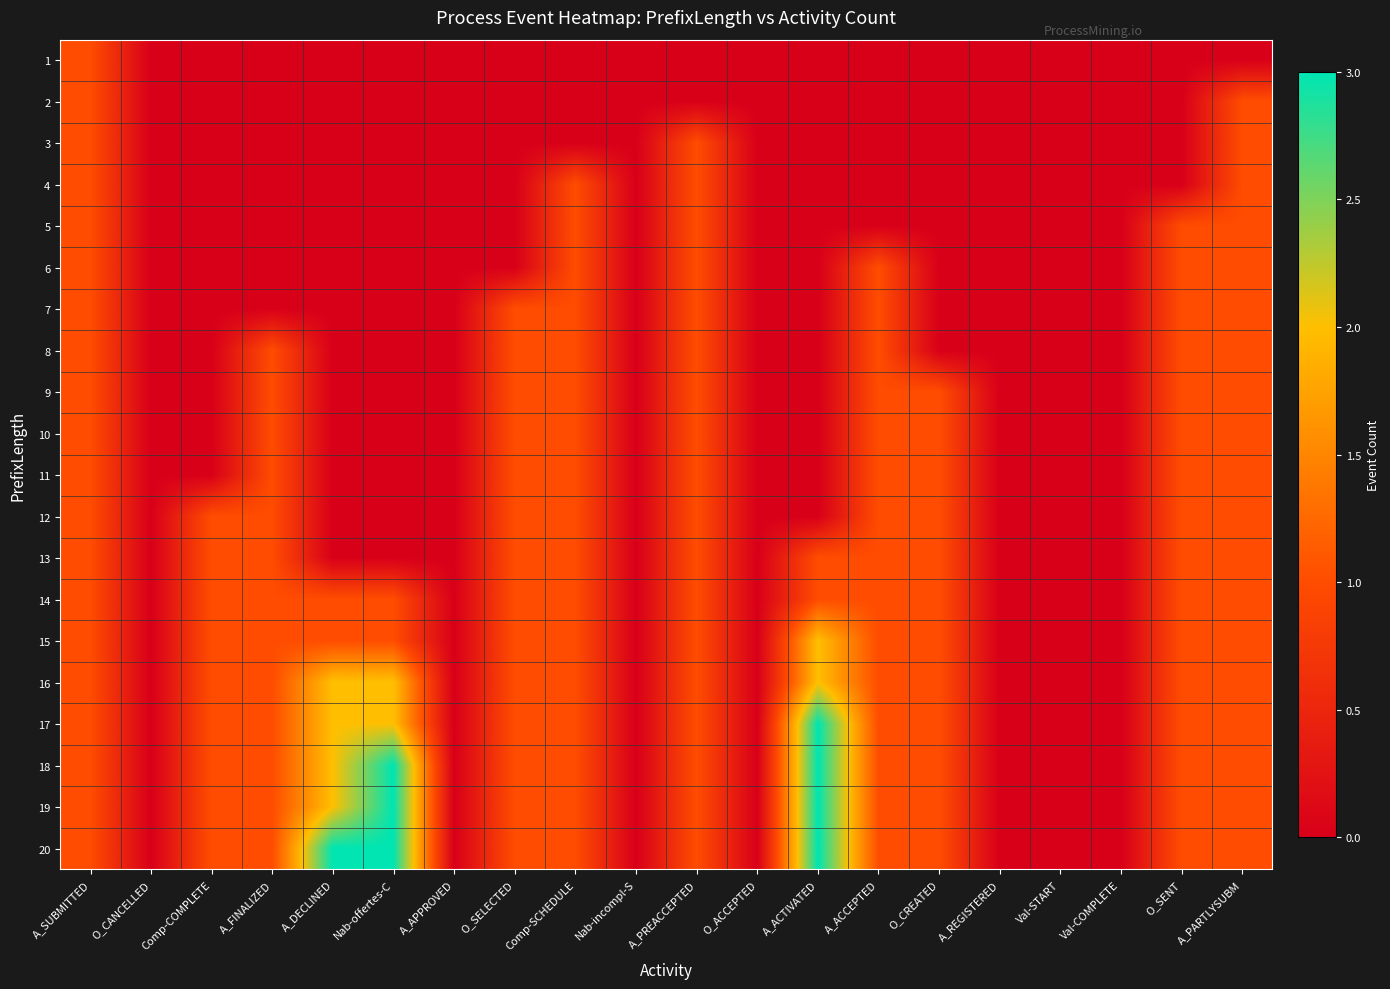

At how many categories does at least one series exceed 2?

3